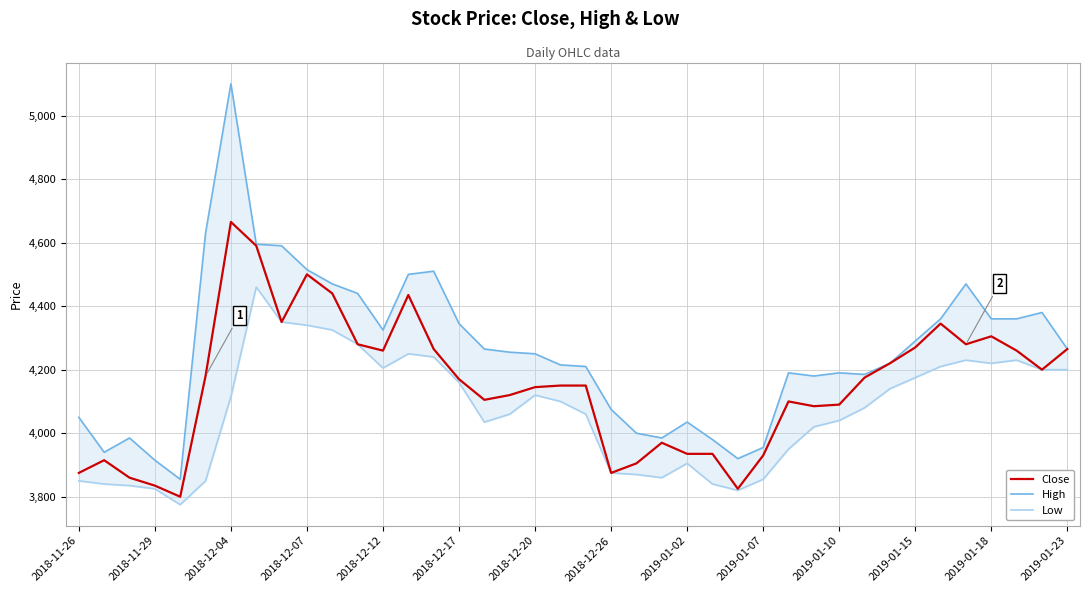

Does the chart display data point markers on the line(s)?

No